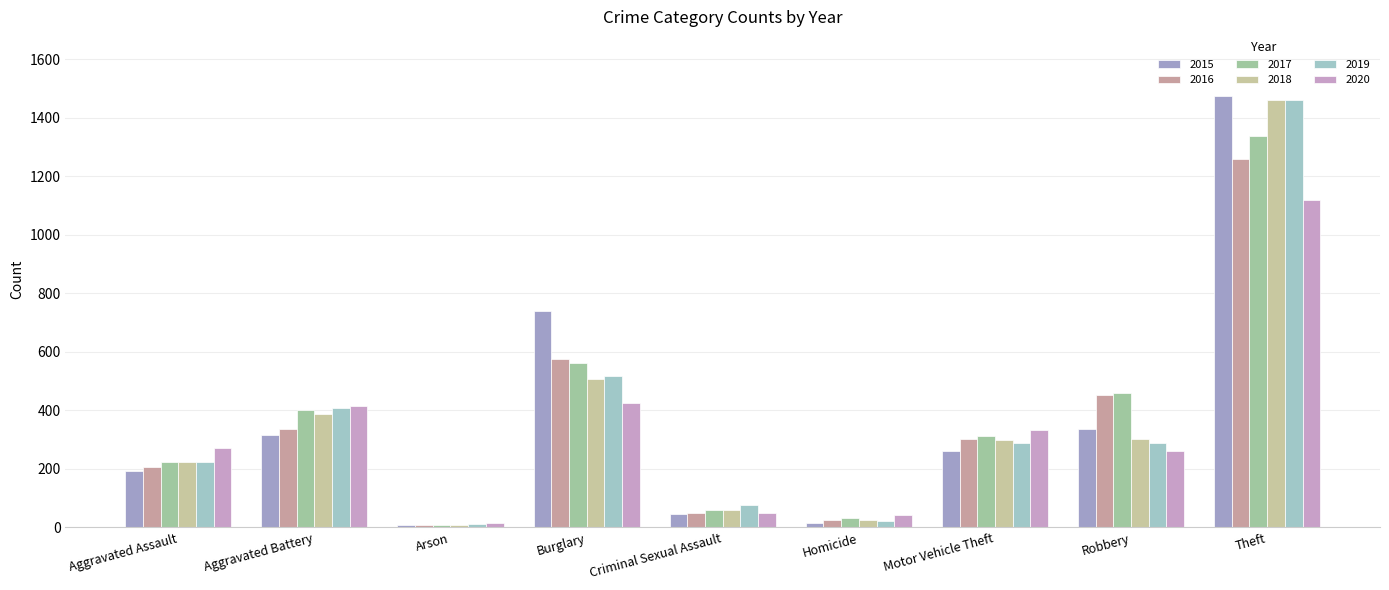

What is the value of the 2019 bar at the 2nd from the left?

407